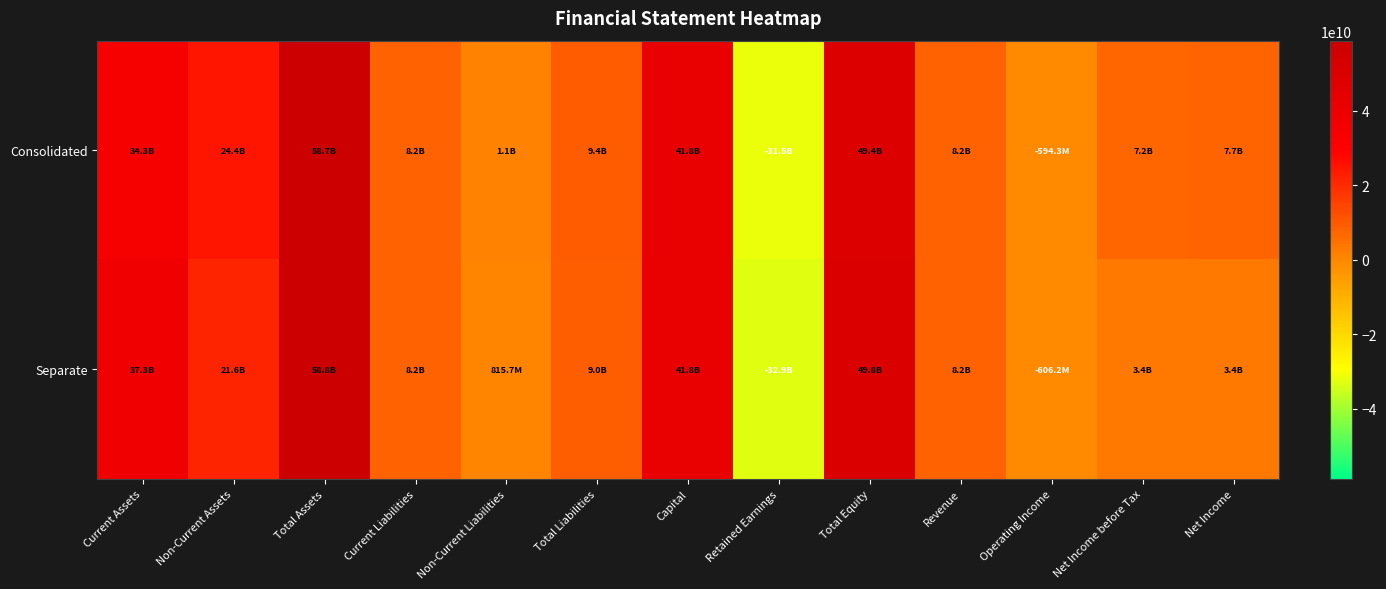

How many categories are shown in the chart?

13